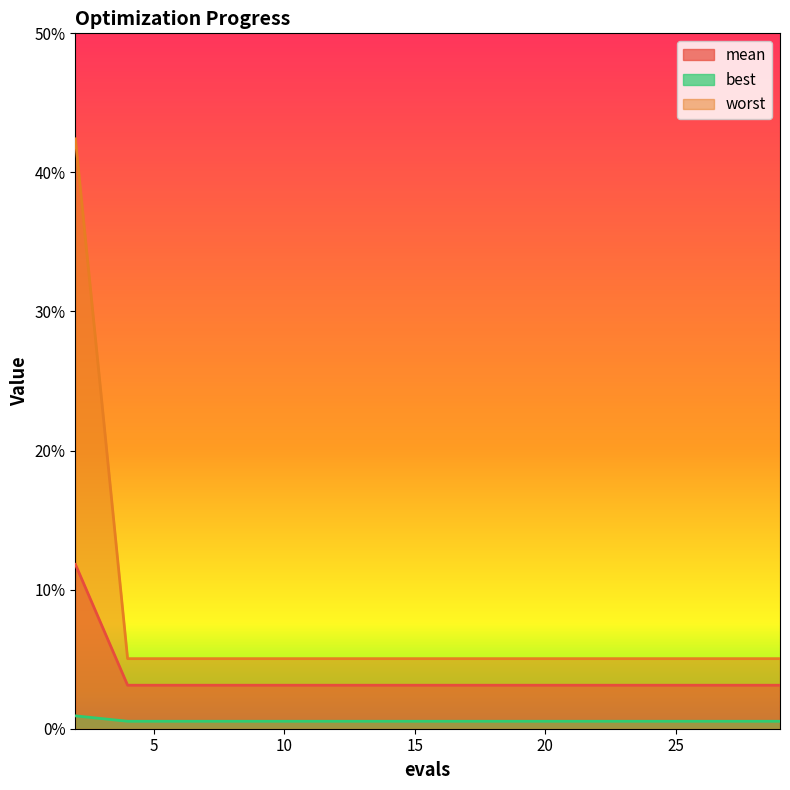

Where is mean nearest to the value 0?

4